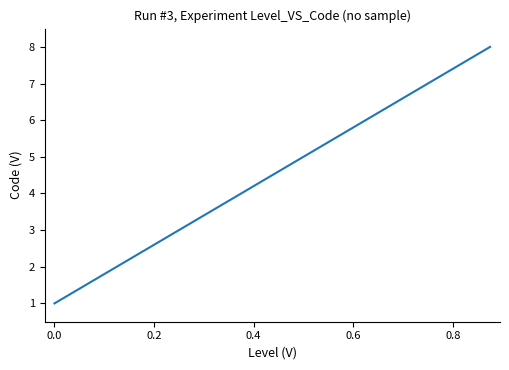

What is the maximum value shown in the chart?

8